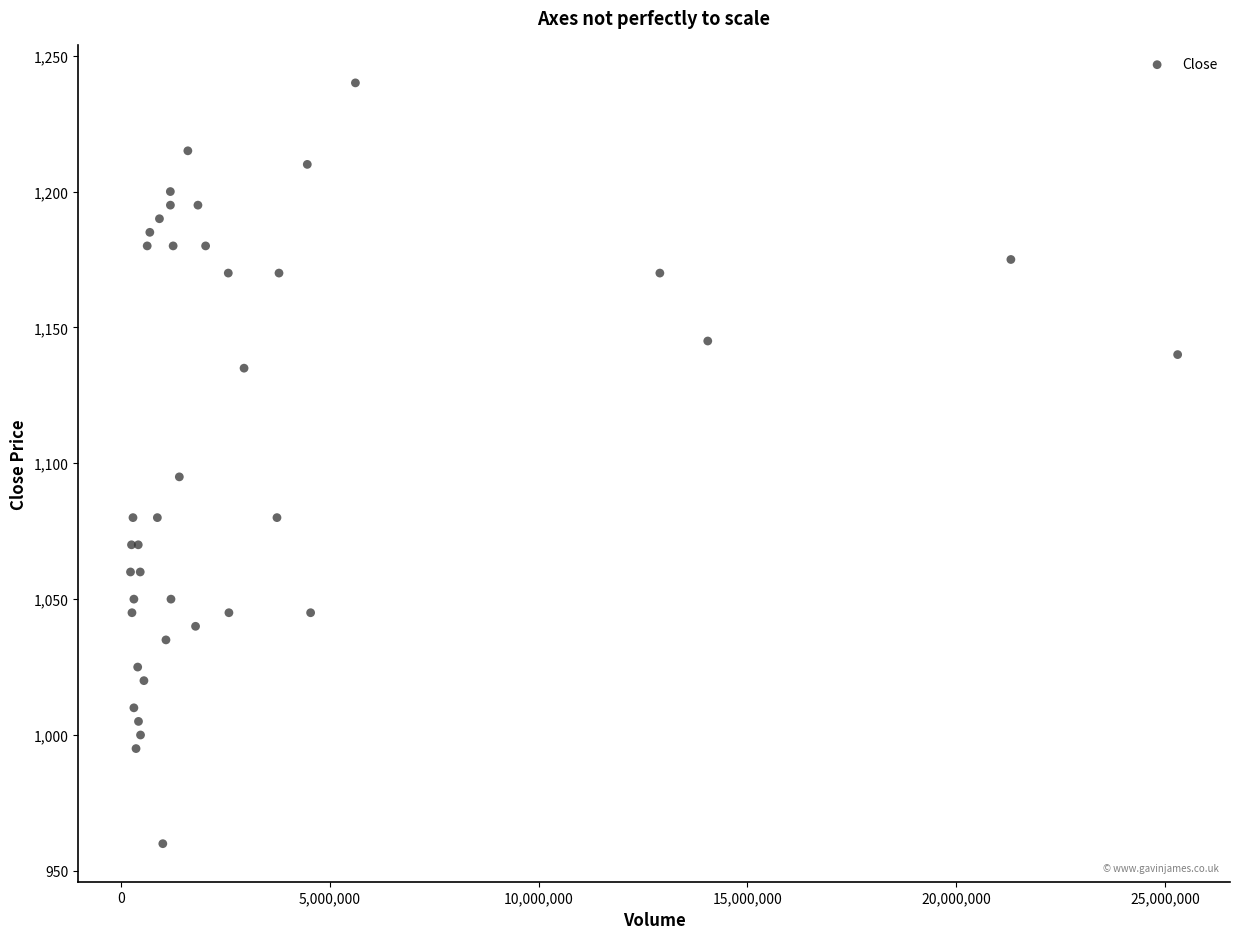

What Y value in the scatter plot is closest to 1100?

1095